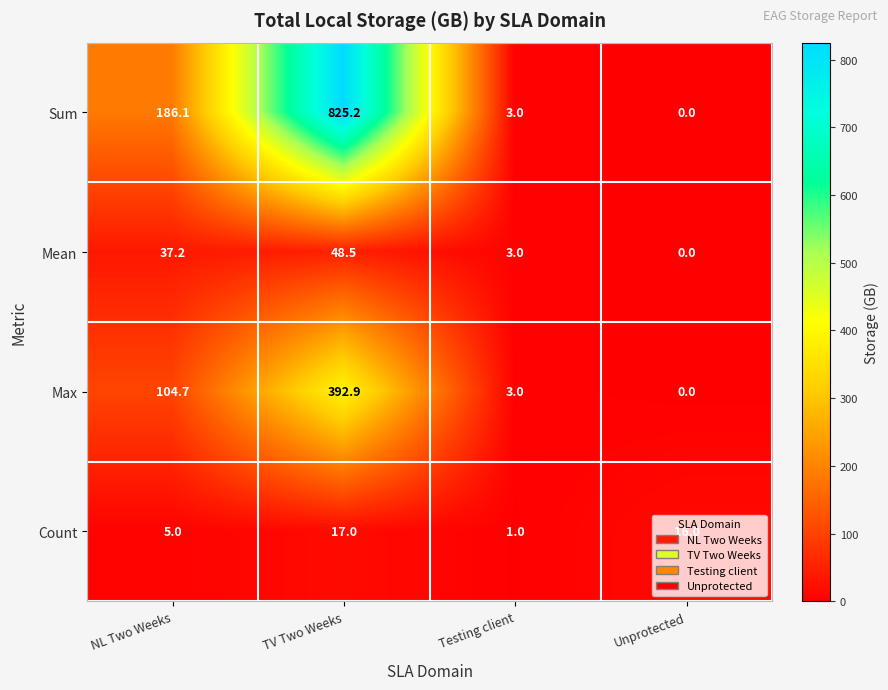

True or false: Mean has a value of 22.9 at Unprotected.

False